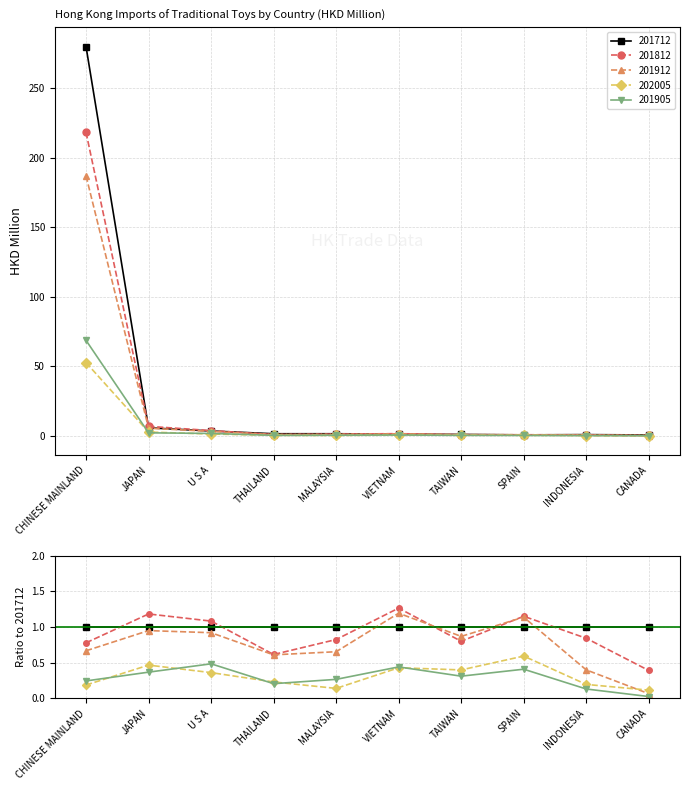

At which category is the sum across all series the highest?

CHINESE MAINLAND